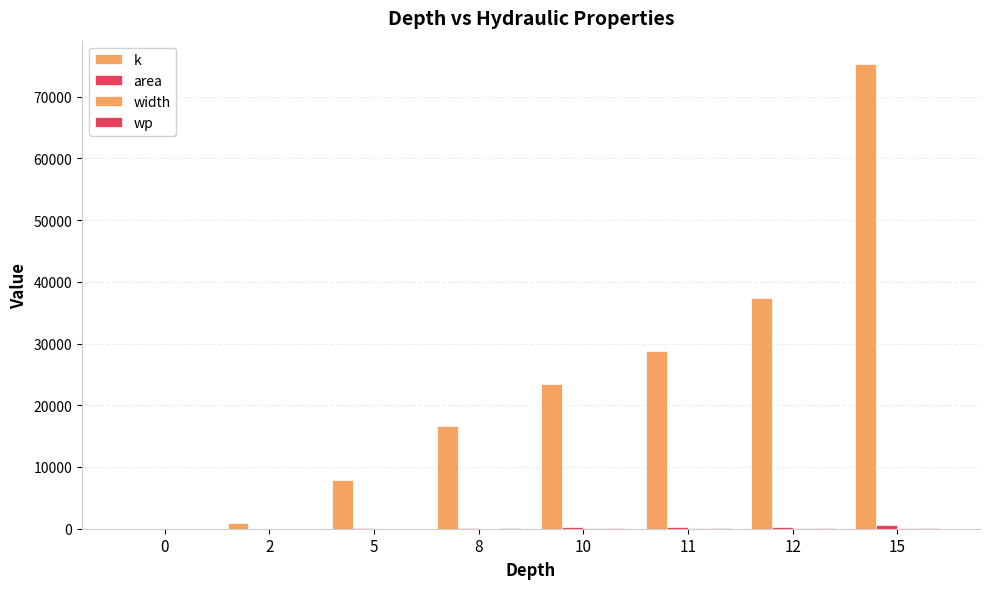

What is the total value across all series at 8?

16813.1